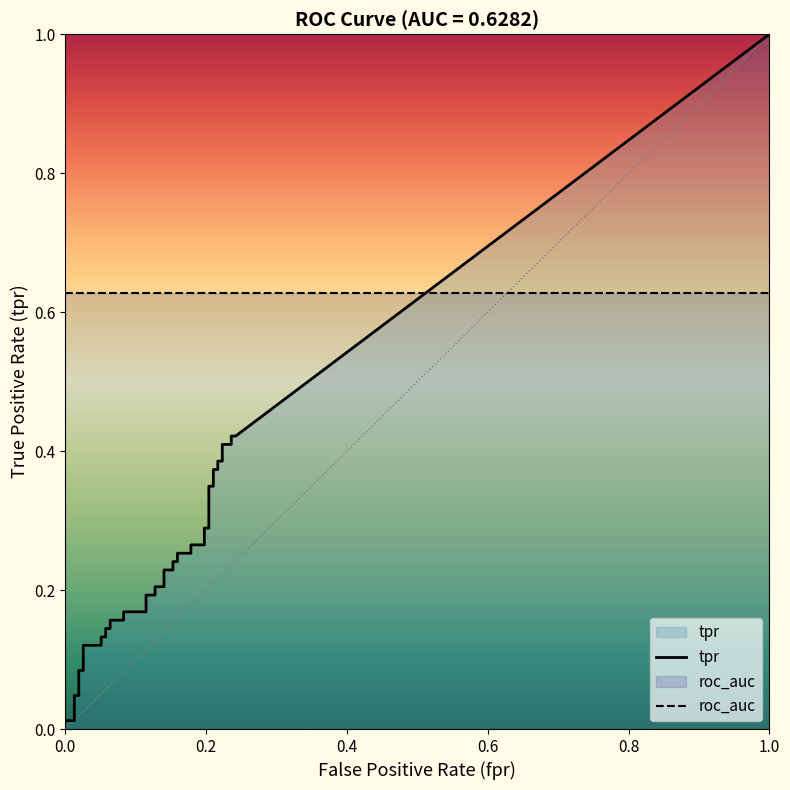

List the series in order of their overall mean, highest first.

roc_auc, tpr